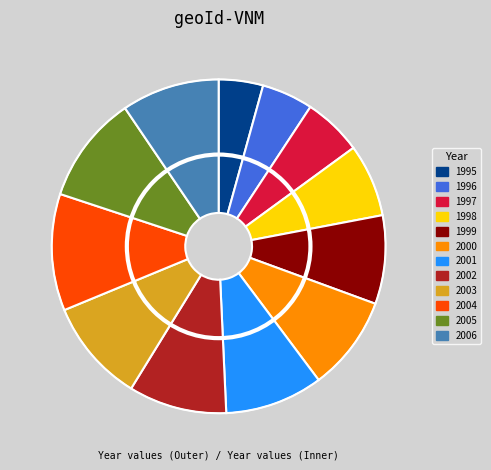

How many segments does this pie chart have?

12